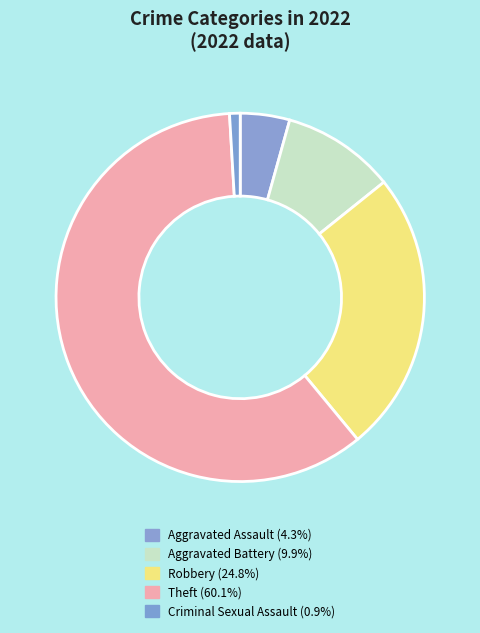

What is the change in value from Aggravated Assault to Criminal Sexual Assault?

-11